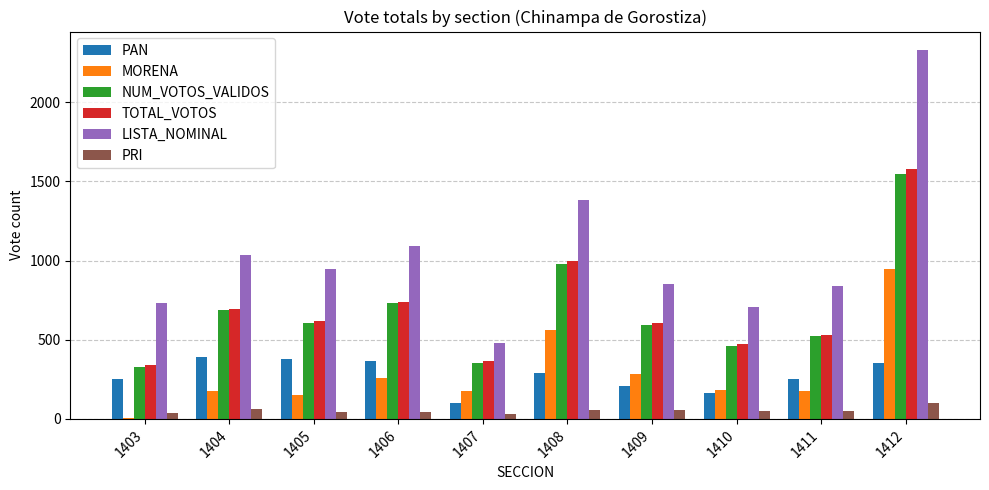

What is the highest value of the TOTAL_VOTOS series?

1577